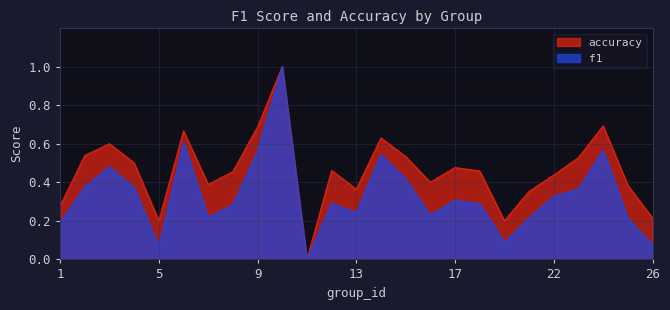

What is the approximate value of f1 at 4?

0.4